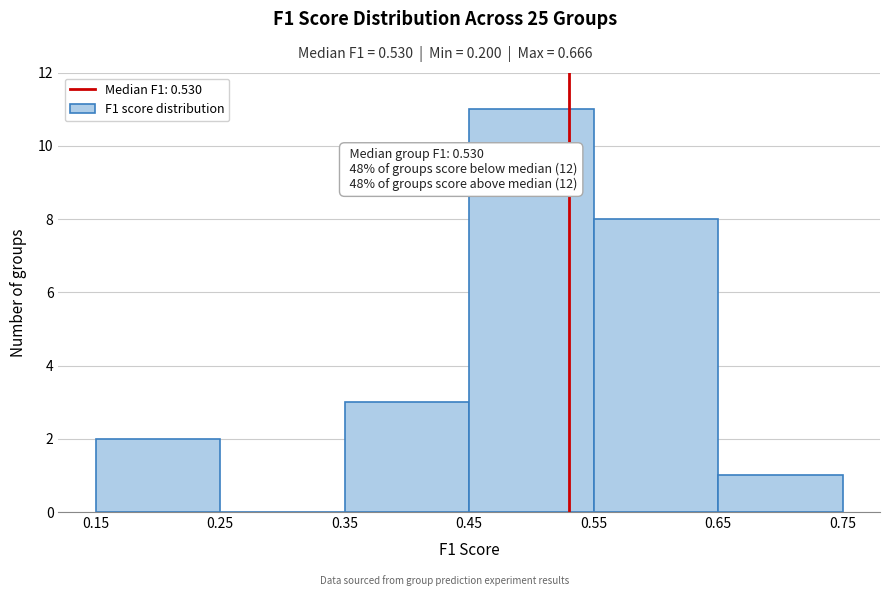

Which range on the x-axis has the tallest bar?

0.45 to 0.55